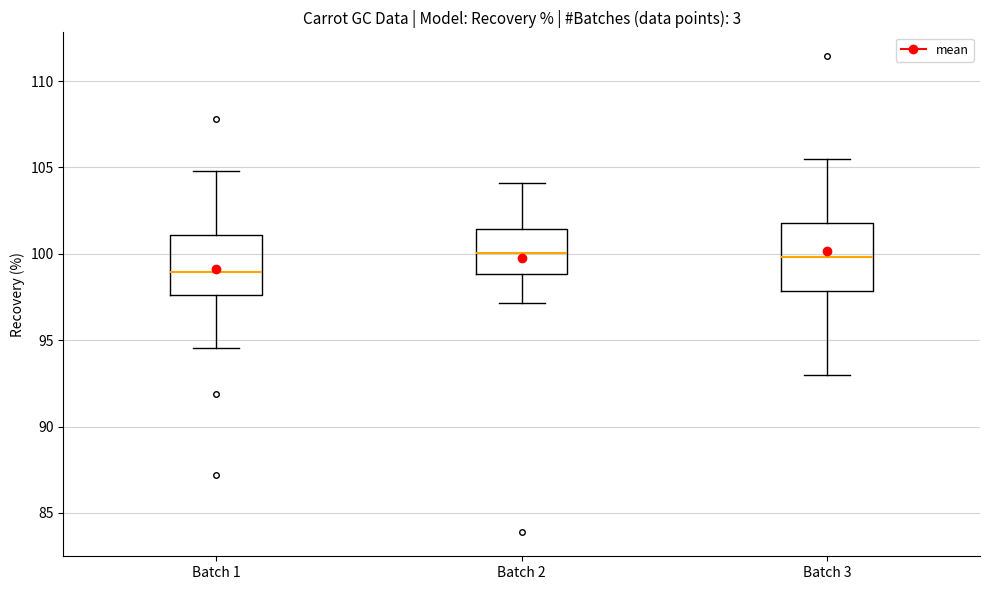

Where is the upper edge of the box for Batch 3 on the y-axis? The values are not printed on the chart, so give them approximately, as read against the axis.

102.0